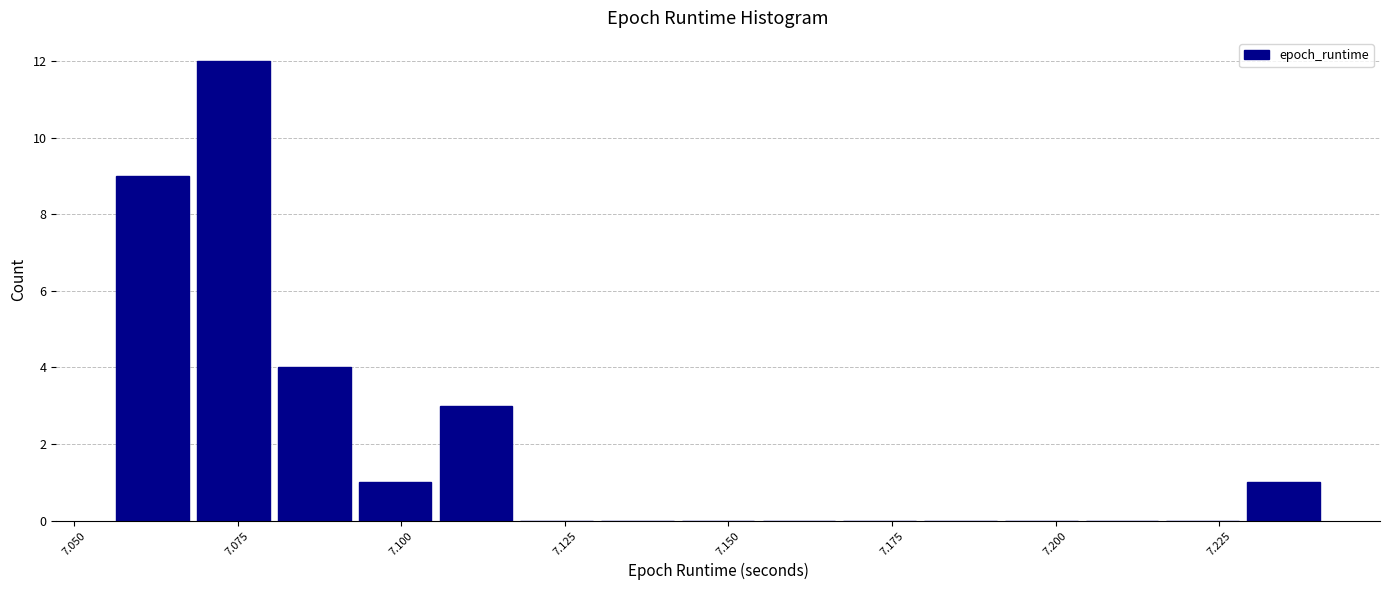

Read against the x-axis, roughly where is the centre of the tallest bar?

7.075